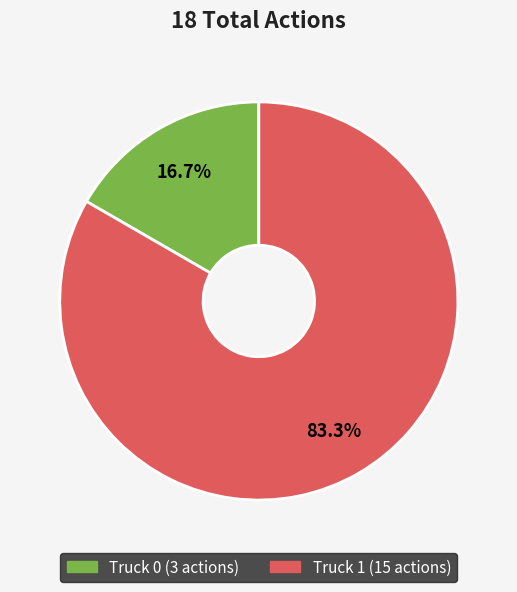

Is there any slice that represents more than half of the pie?

Yes